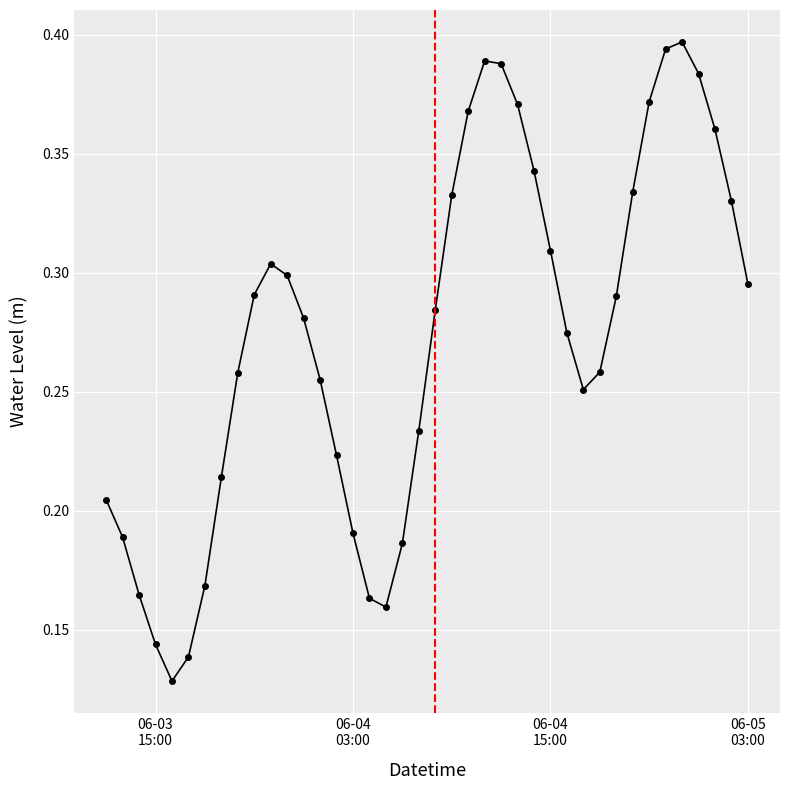

What is the sum of all values?

10.9